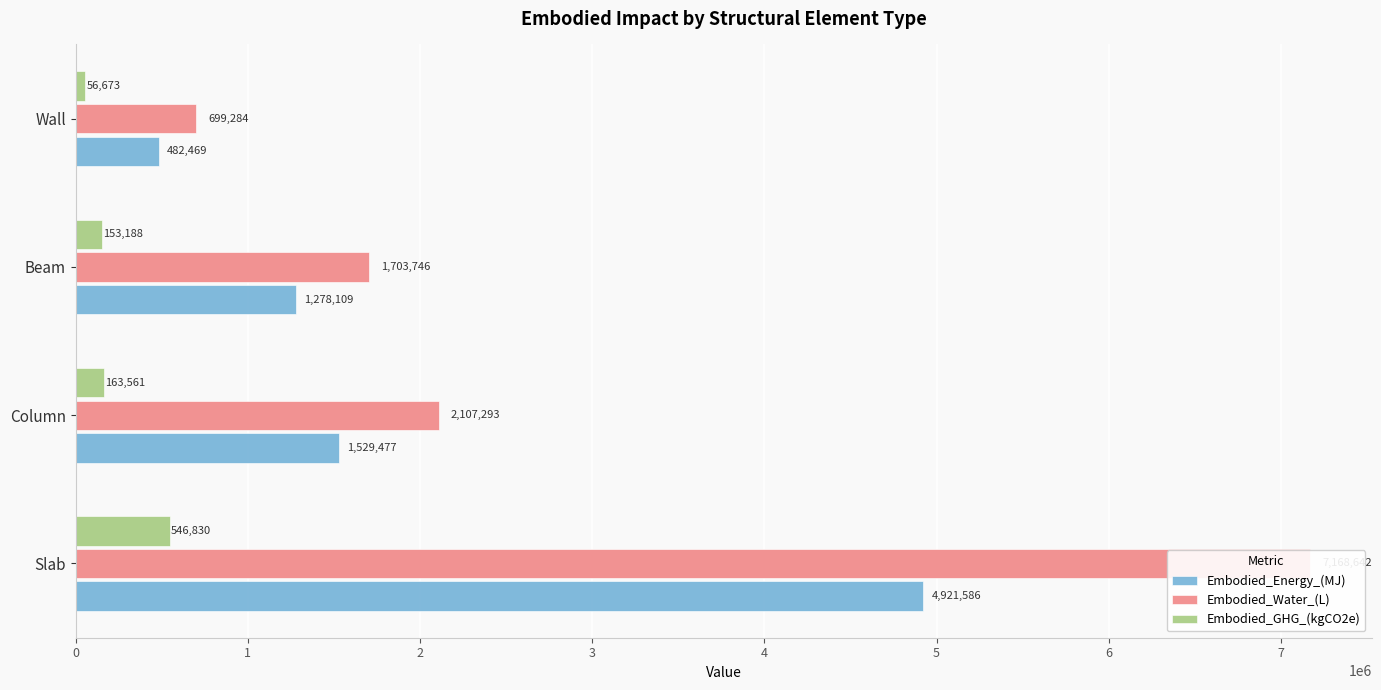

What is the total value across all series at 2?

3135043.0